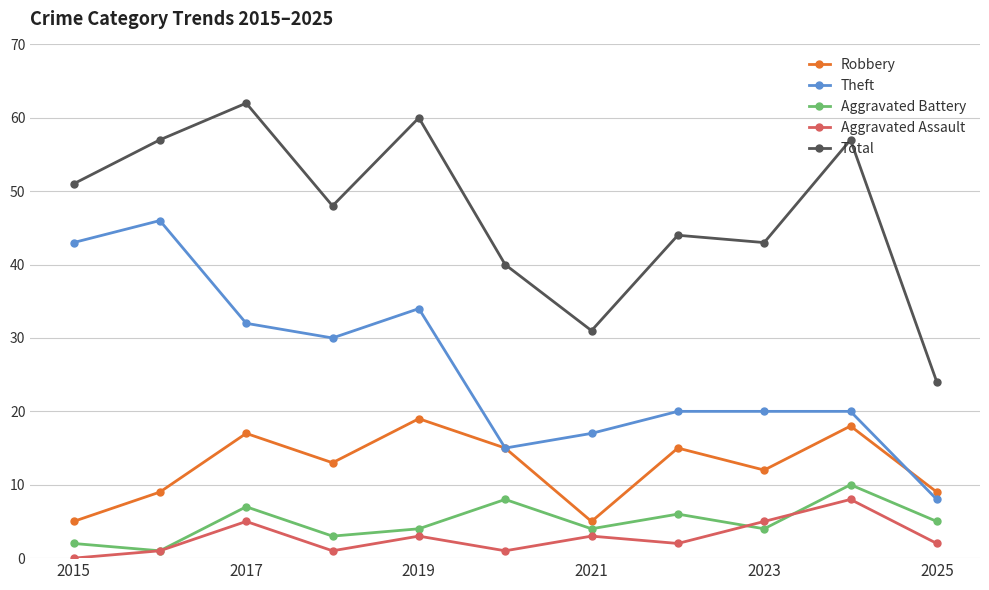

Which series ends up on top after the final intersection of Aggravated Assault and Aggravated Battery?

Aggravated Battery